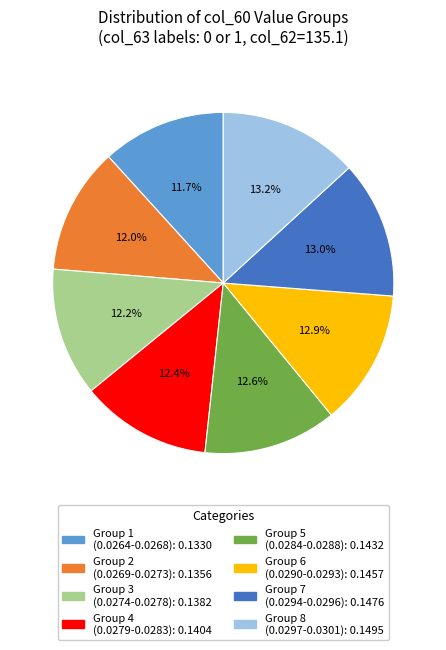

How many slices are in this pie chart?

8